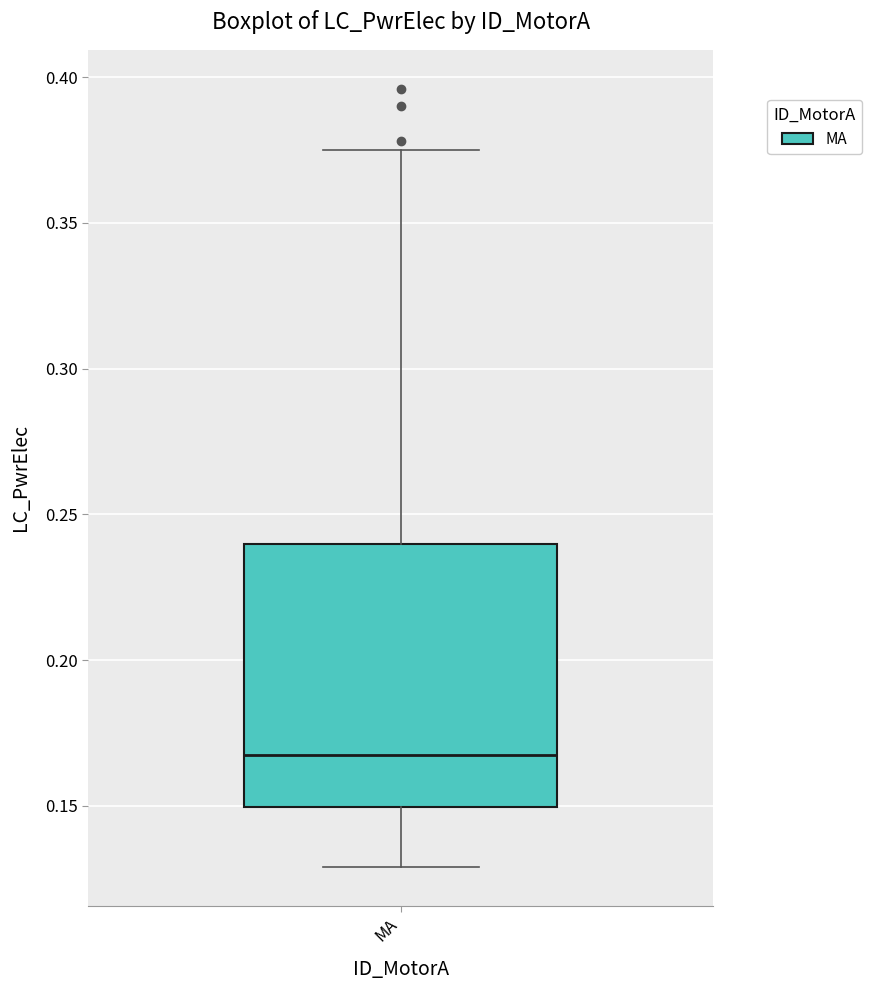

Transcribe this box plot: give where the median line is, the range the box spans, and where the two whiskers end, as read against the y-axis. The values are not printed on the chart, so give them approximately, as read against the axis.

median 0.170, box 0.150 to 0.240, whiskers 0.130 to 0.375